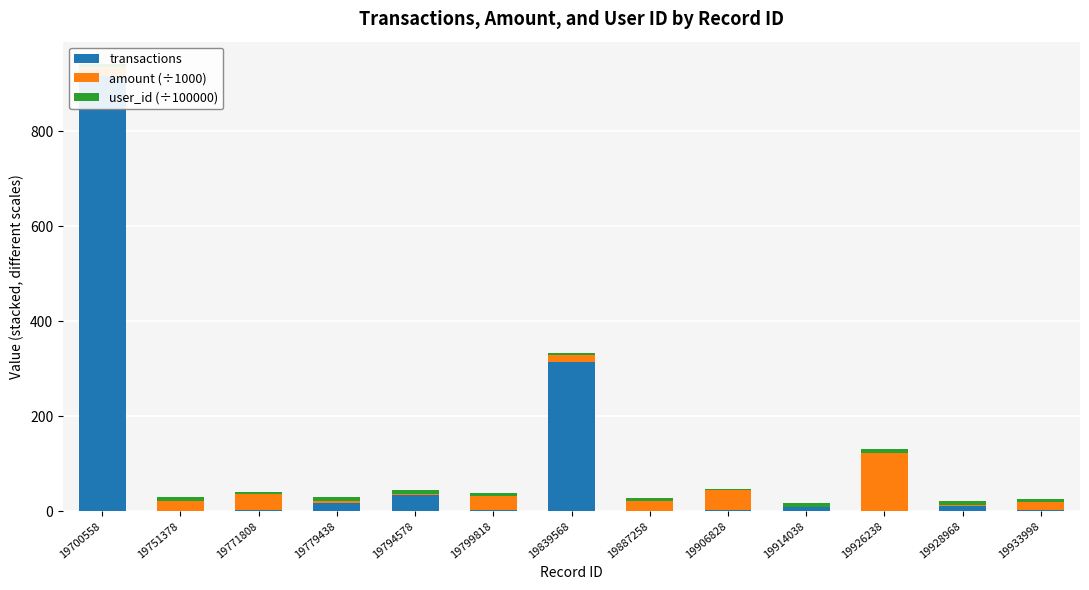

What is the difference between the maximum and minimum values in the user_id (÷100000) series?

5.1